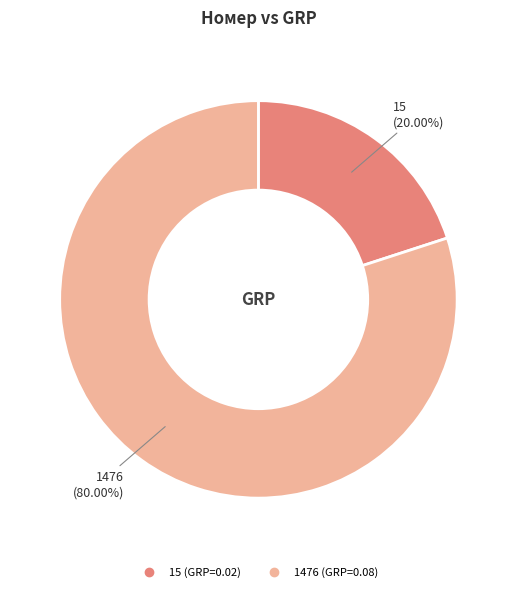

To the nearest percent, what portion does 15 represent?

20%